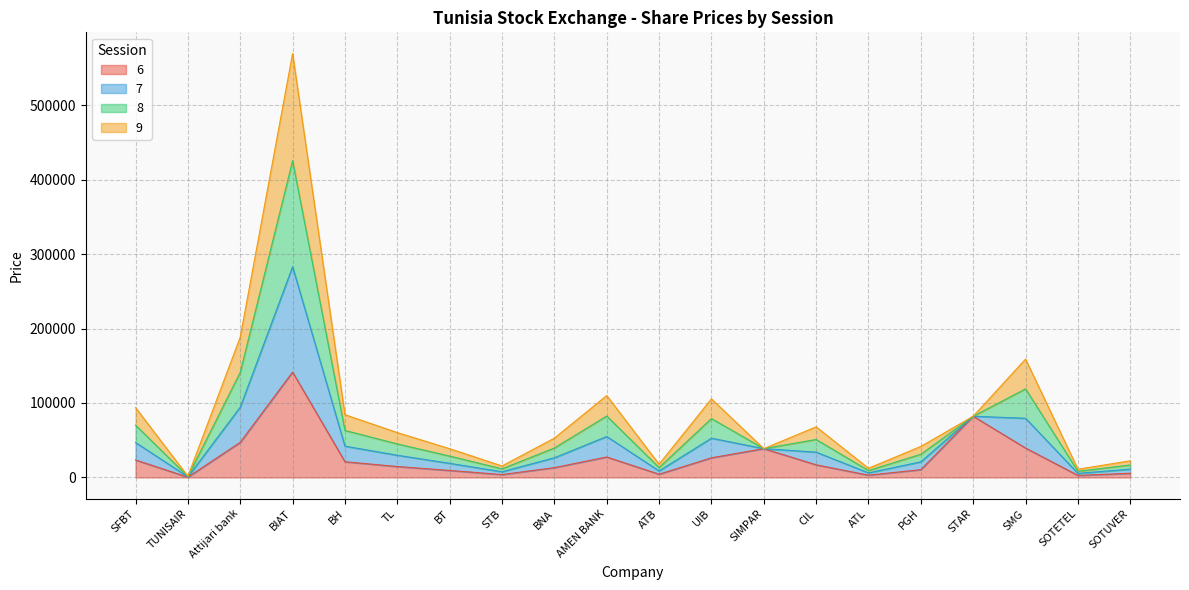

Is it true that 6 equals 22720 at TL?

False